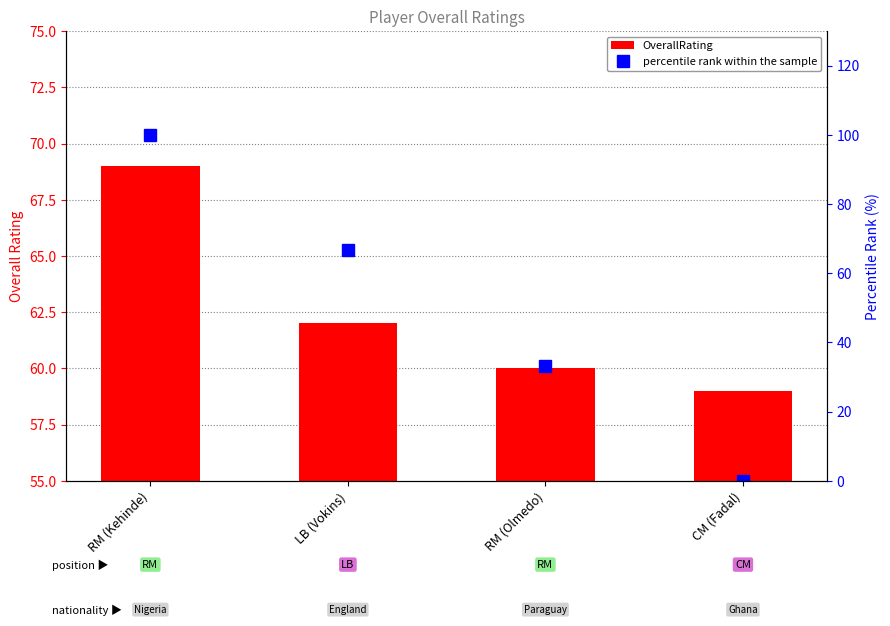

What is the value of the OverallRating bar at the 1st from the left?

69.0